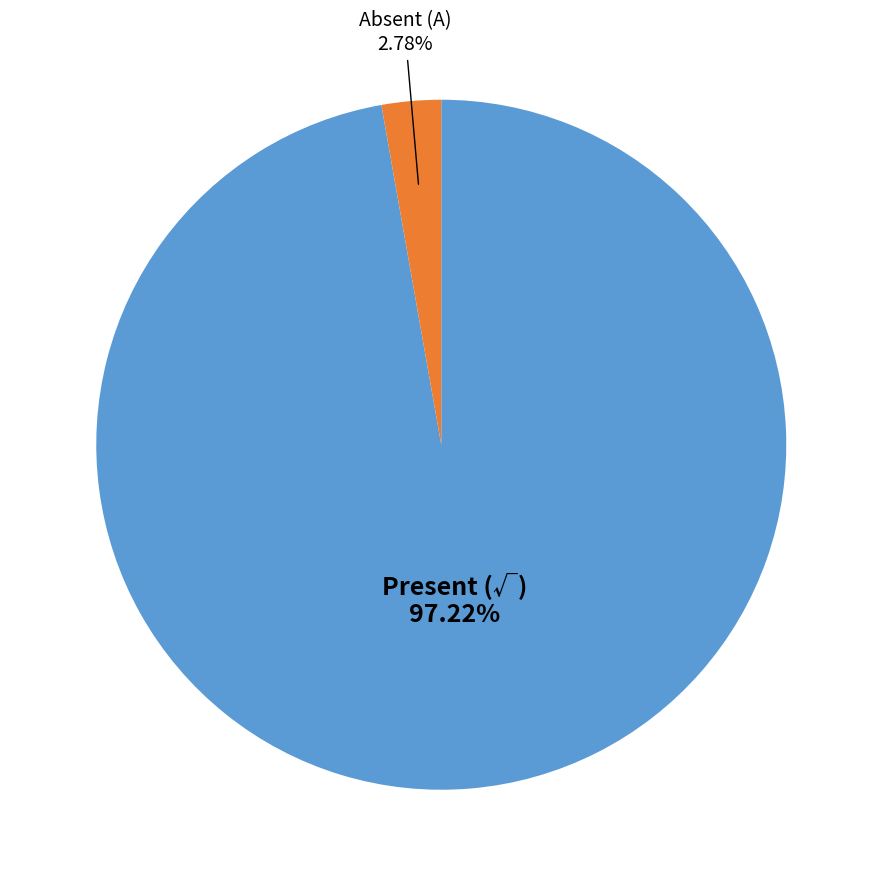

Does any single category account for the majority?

Yes